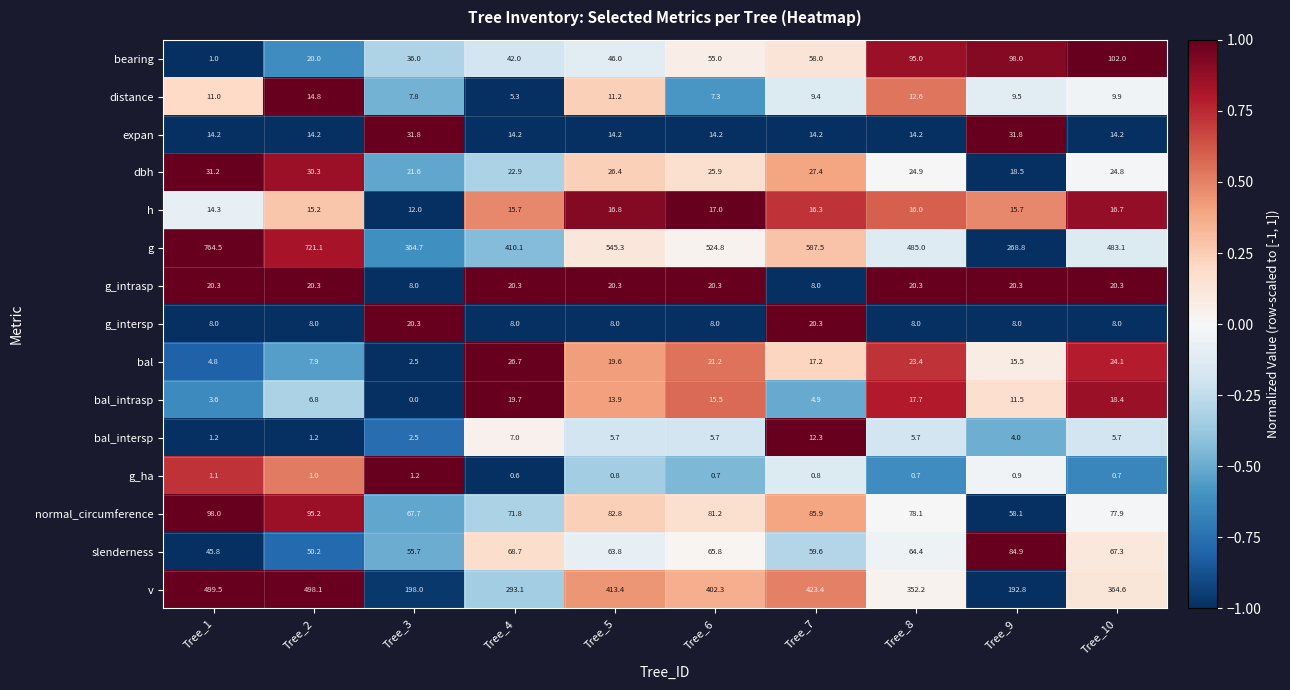

How many categories are shown in the chart?

10